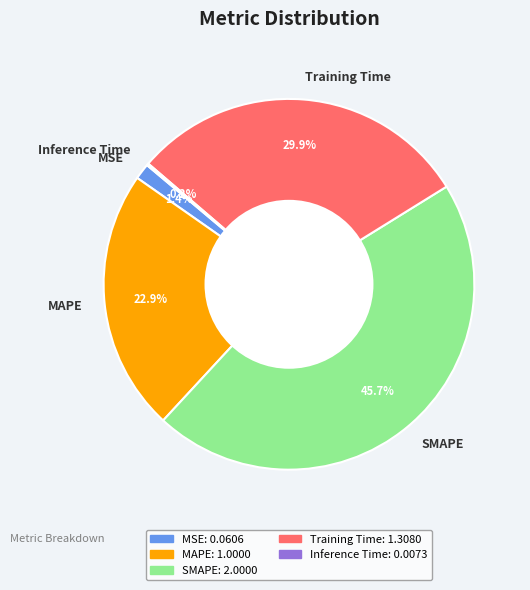

What portion of the pie excludes MSE?

98.6%